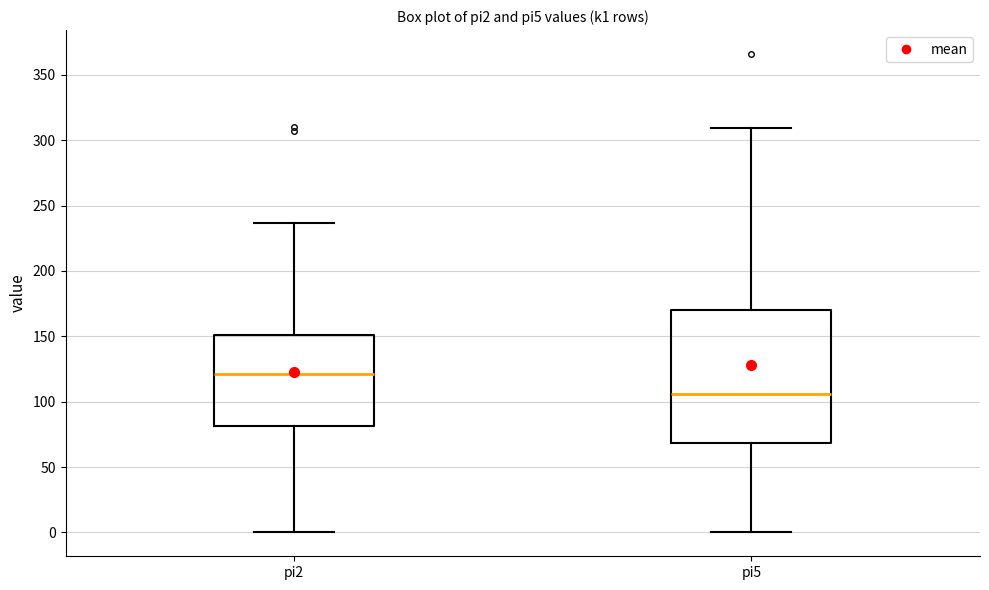

Where is the upper edge of the box for pi2 on the y-axis? The values are not printed on the chart, so give them approximately, as read against the axis.

150